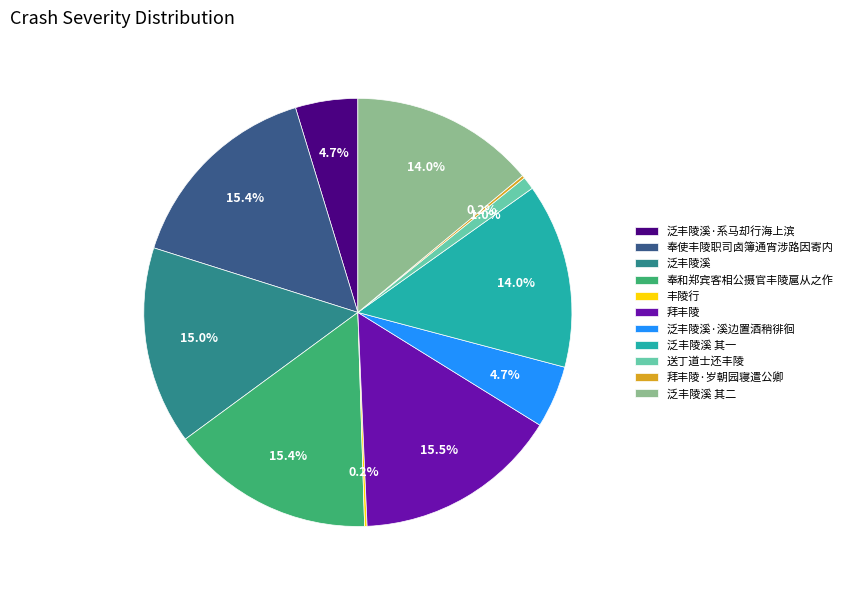

Is there a majority slice in this chart?

No